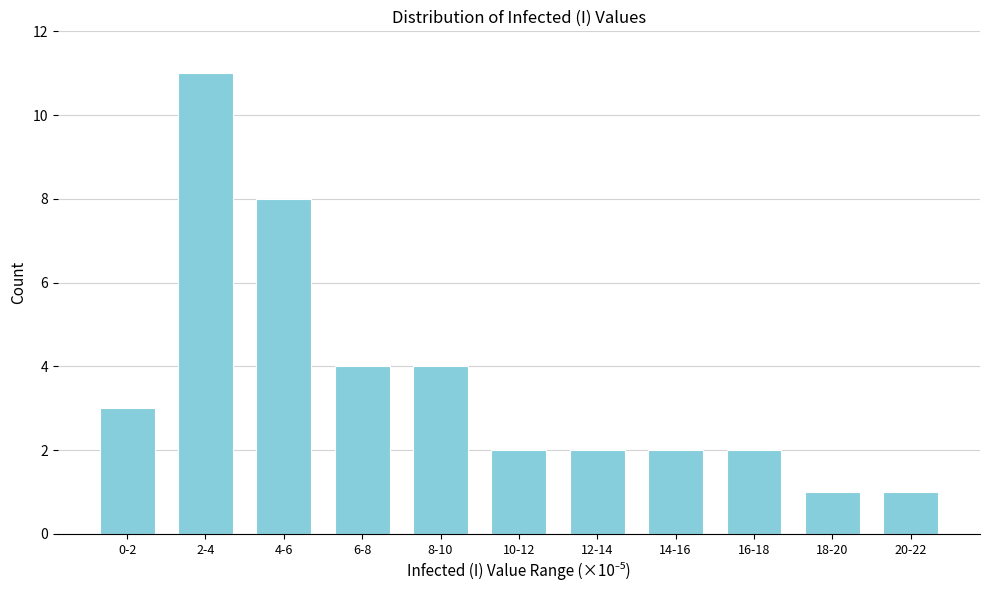

Reading right to left, what are all the values shown in this chart?

1	1	2	2	2	2	4	4	8	11	3